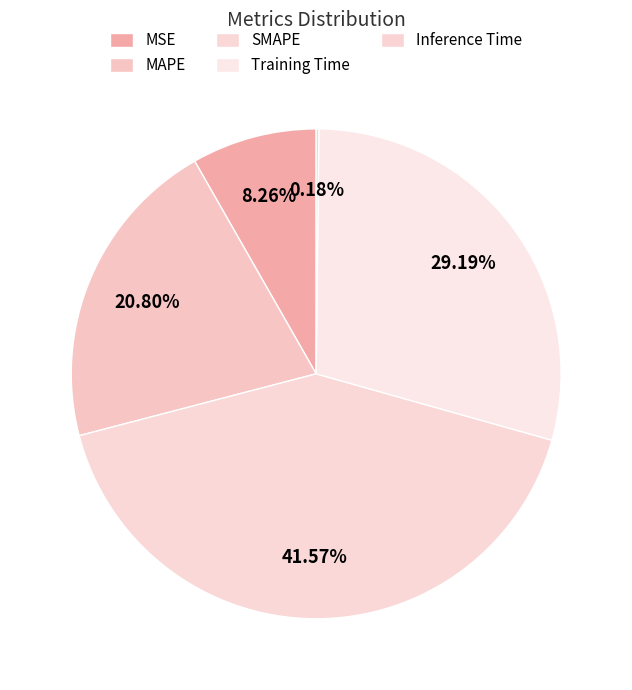

How many slices are in this pie chart?

5